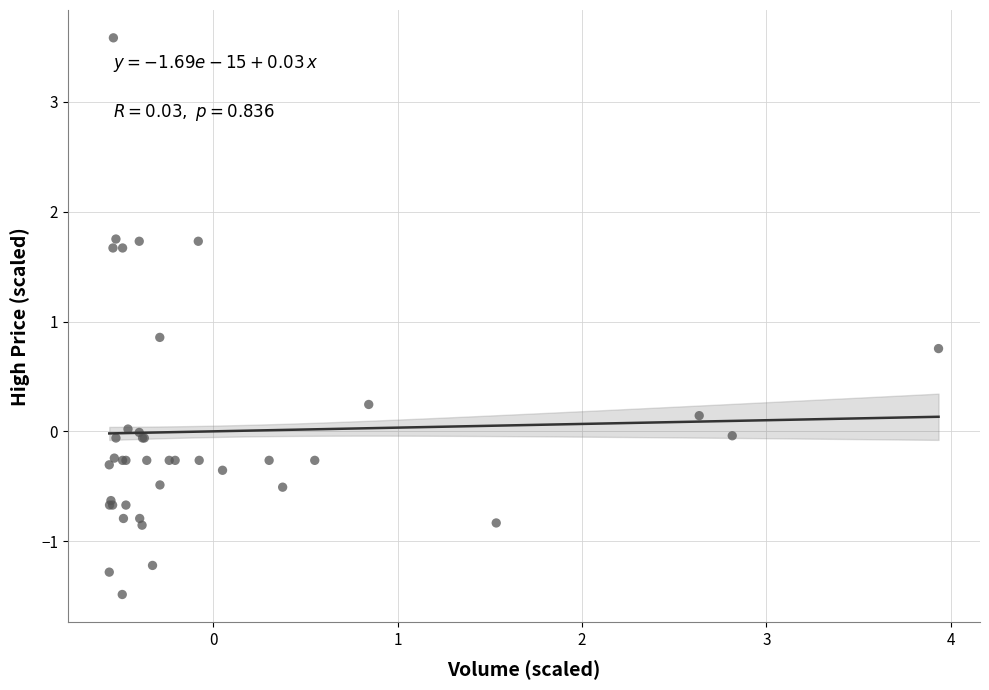

What Y value in the scatter plot is closest to 1?

0.9